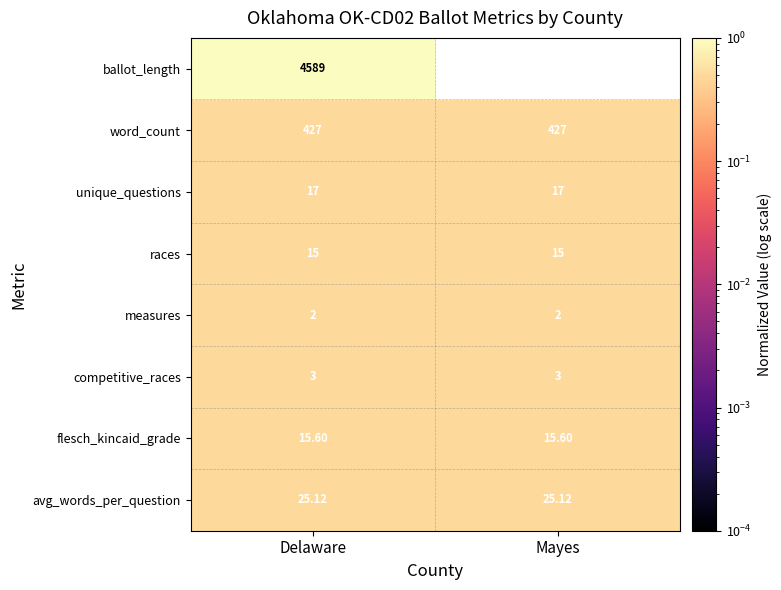

Which label corresponds to the largest value in the chart?

Delaware